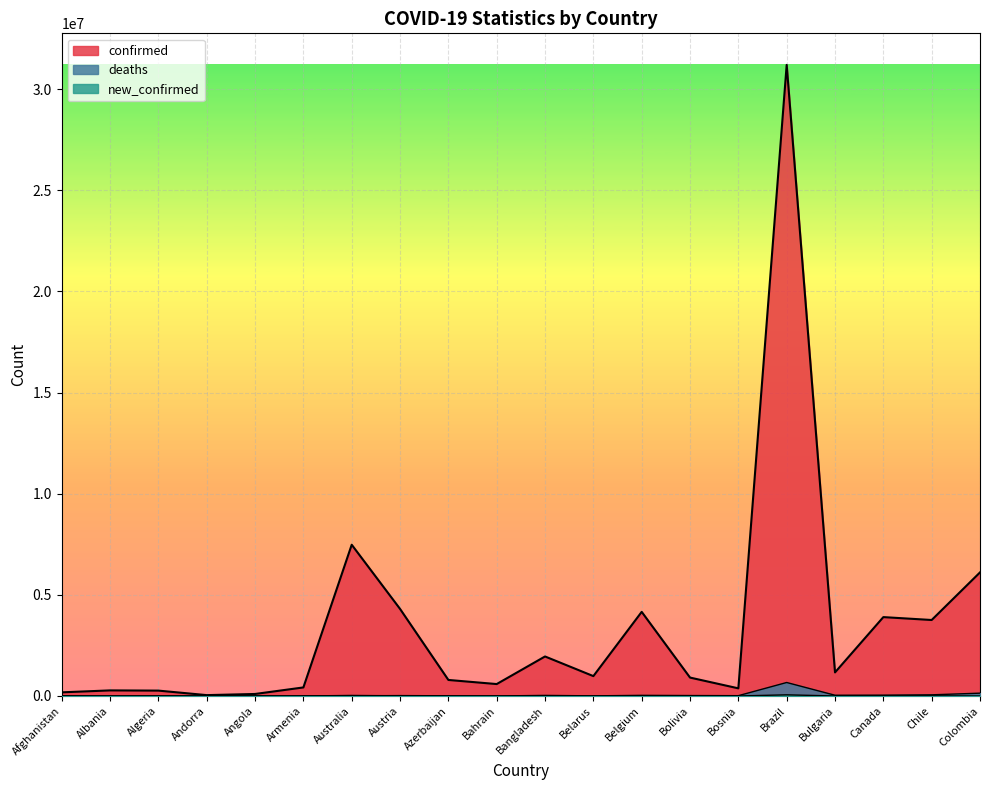

Rank the series by their maximum value, from highest to lowest.

confirmed, deaths, new_confirmed